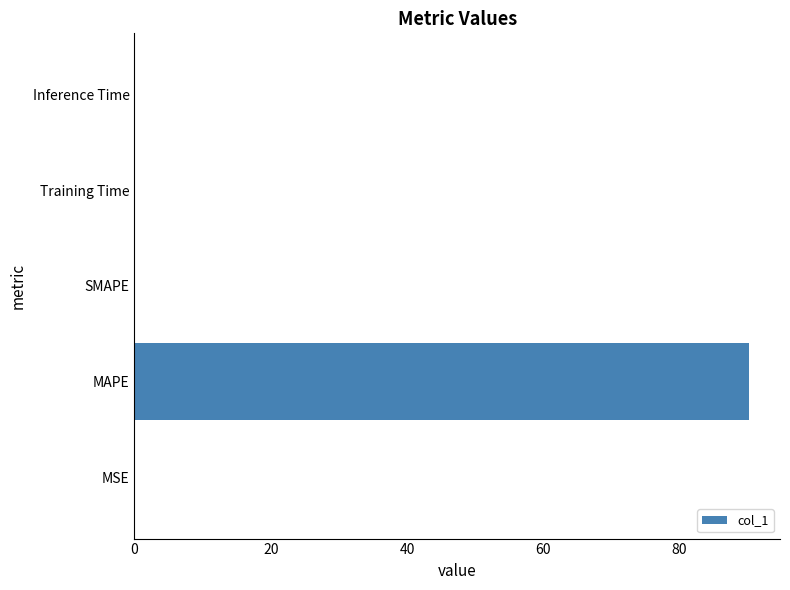

Count the number of categories in the chart.

5